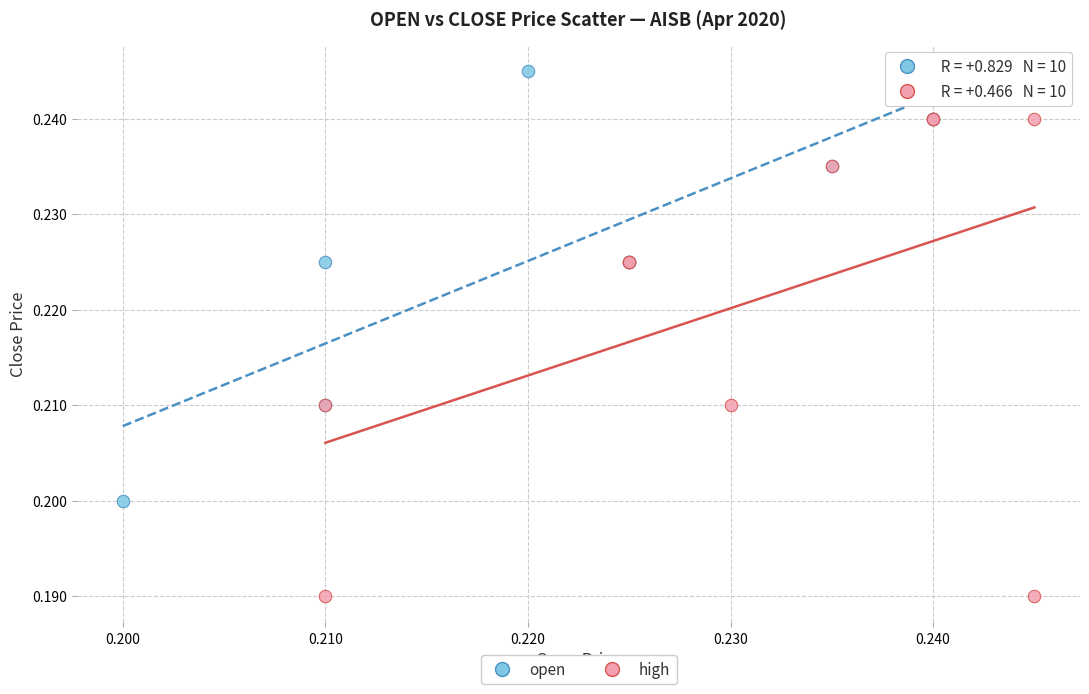

Which series reaches the maximum Y coordinate?

open